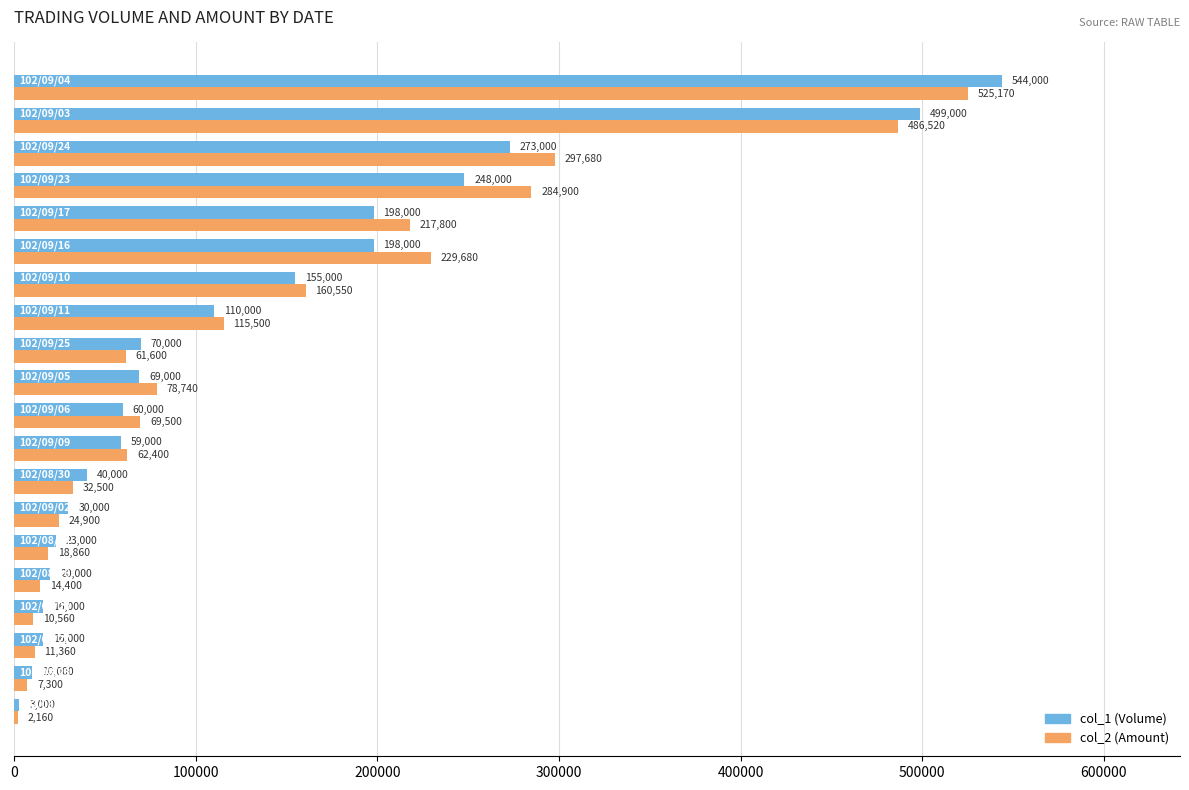

What is the difference between the maximum and minimum values in the col_1 (Volume) series?

541000